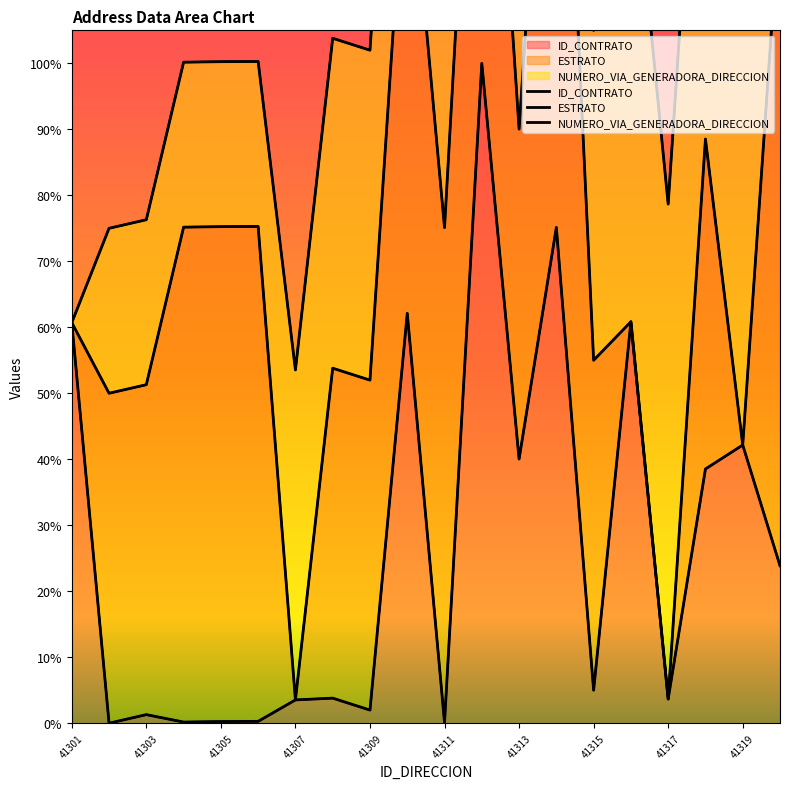

True or false: ESTRATO and ID_CONTRATO cross at least once.

False